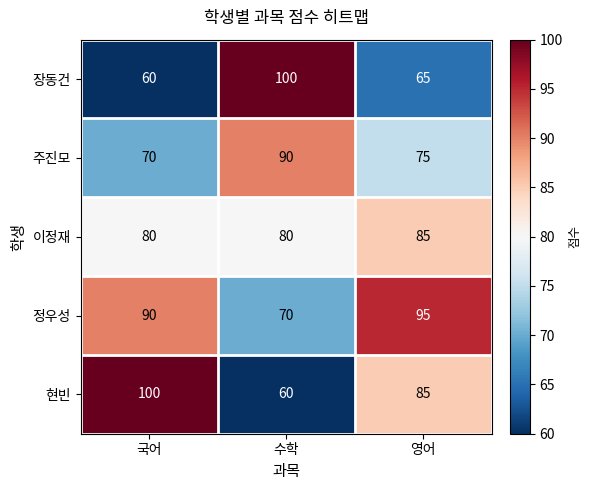

At 수학, list the series in order from largest to smallest.

장동건, 주진모, 이정재, 정우성, 현빈